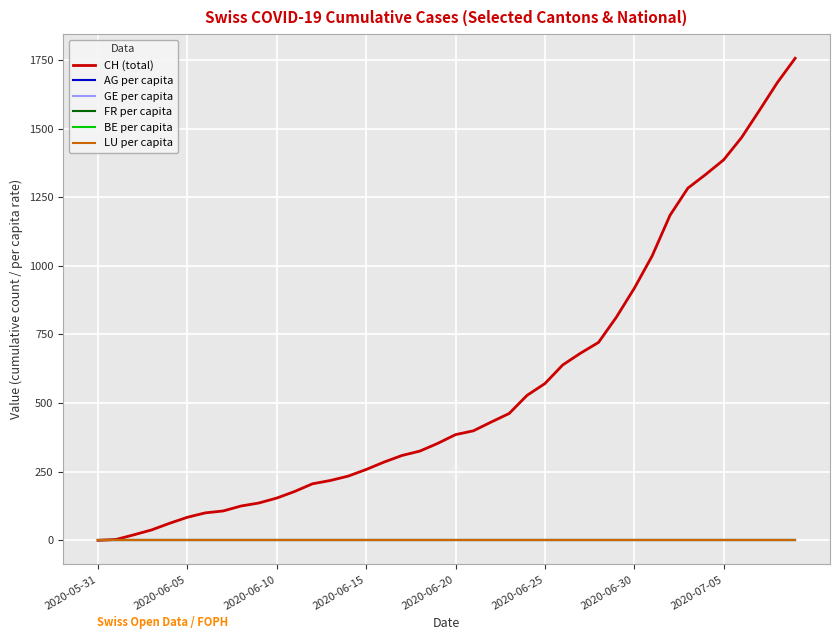

After their last crossing, which series has the higher values: GE per capita or FR per capita?

FR per capita